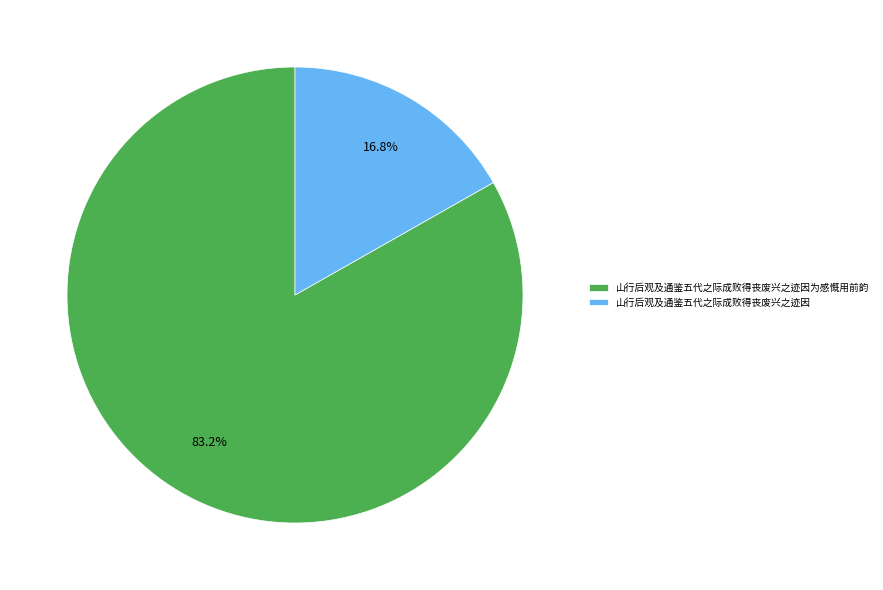

Rank the categories by value from highest to lowest.

山行后观及通鉴五代之际成败得丧废兴之迹因为感慨用前韵, 山行后观及通鉴五代之际成败得丧废兴之迹因